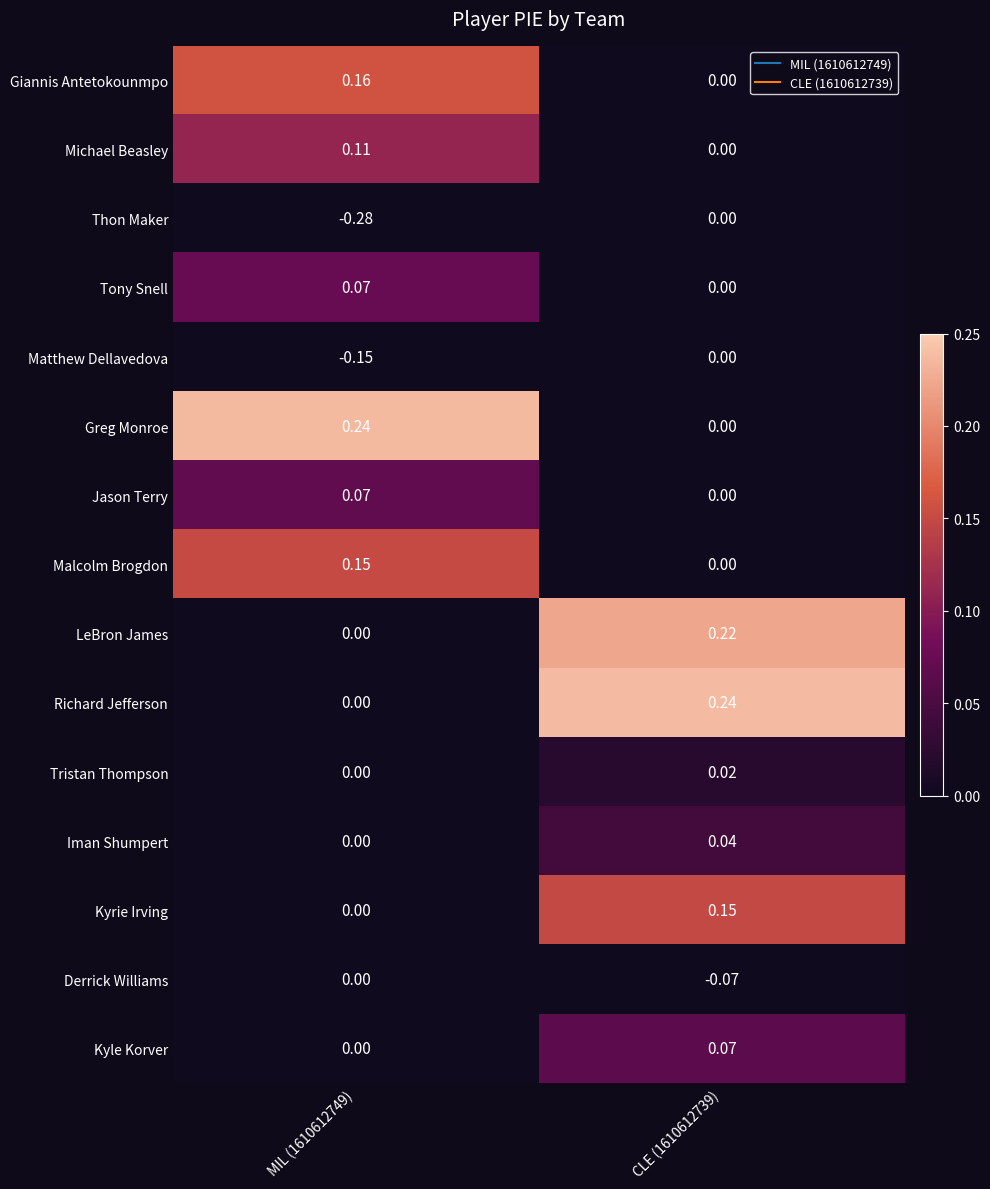

Which series has the widest spread of values?

Thon Maker